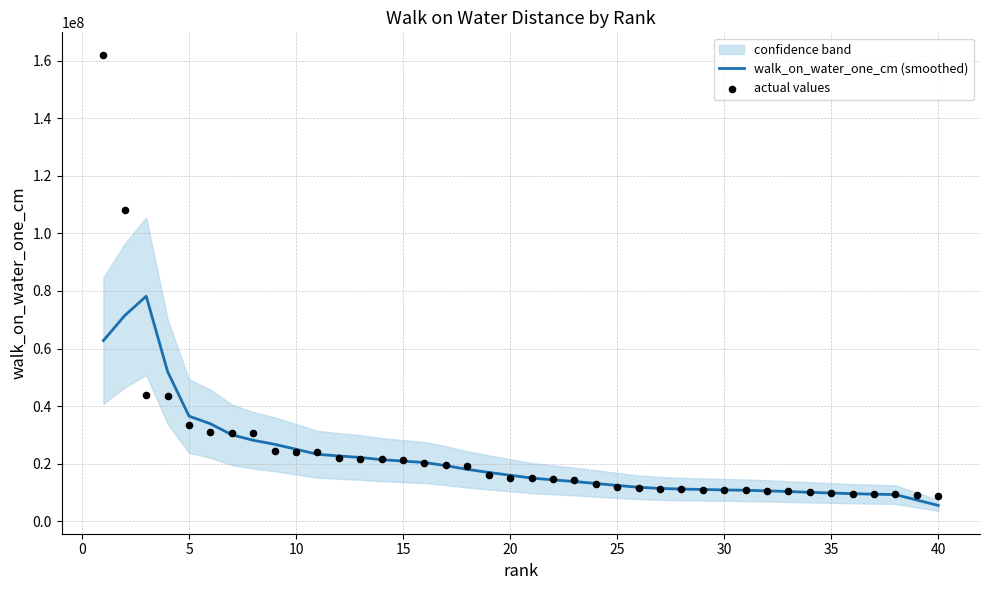

What is the minimum value for walk_on_water_one_cm (smoothed)?

5471541.8